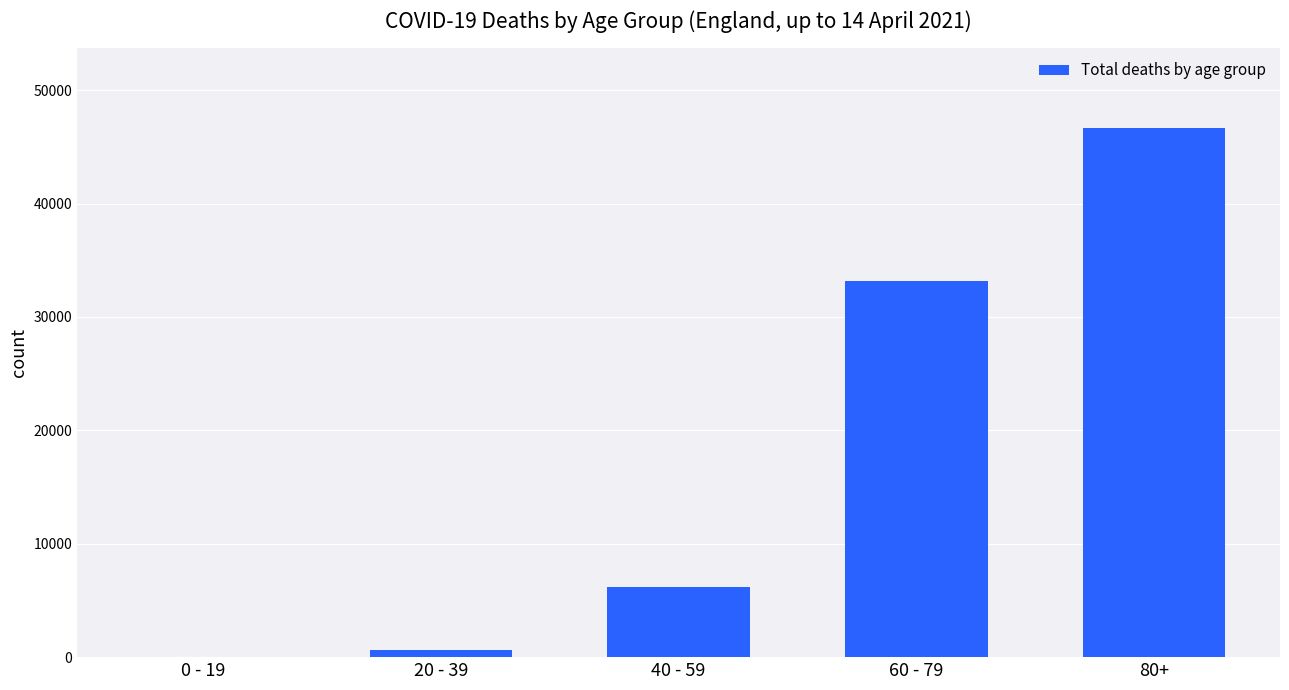

What is the ratio of the value at 80+ to the value at 0 - 19?

1166.8